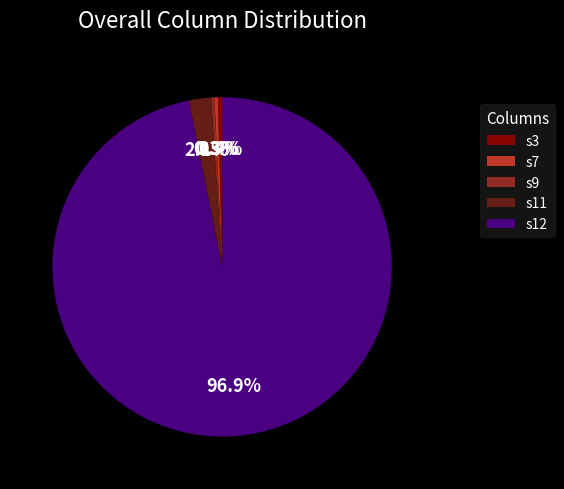

What is the majority slice?

s12